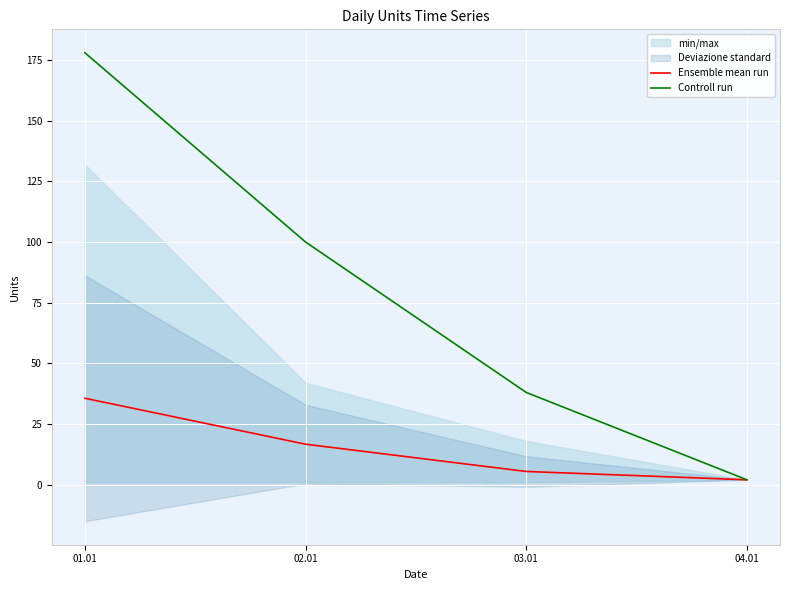

True or false: Controll run and Ensemble mean run cross at least once.

False